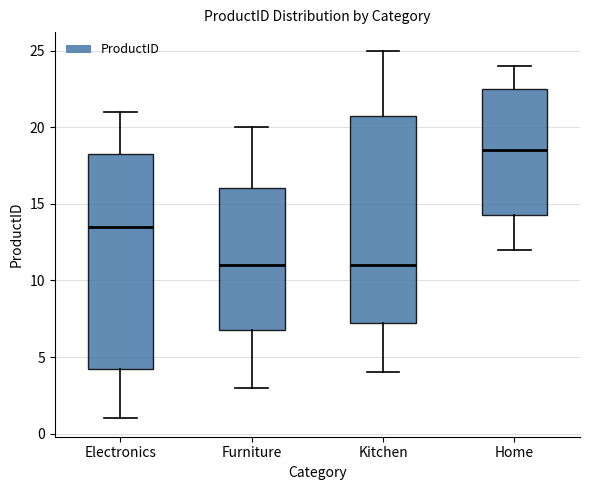

Comparing the boxes themselves (not the whiskers), which one is the tallest?

Electronics